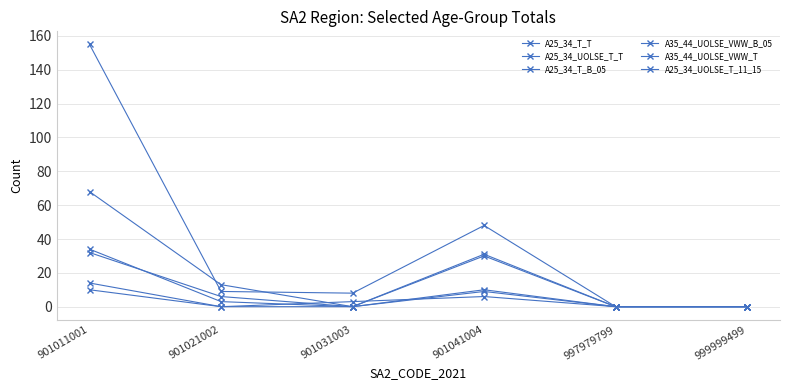

True or false: A25_34_T_T and A25_34_UOLSE_T_T cross at least once.

False